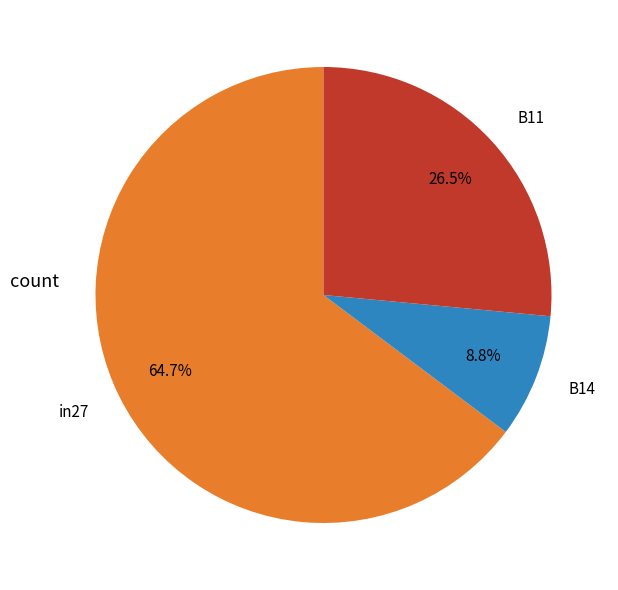

Which slice is the largest?

in27